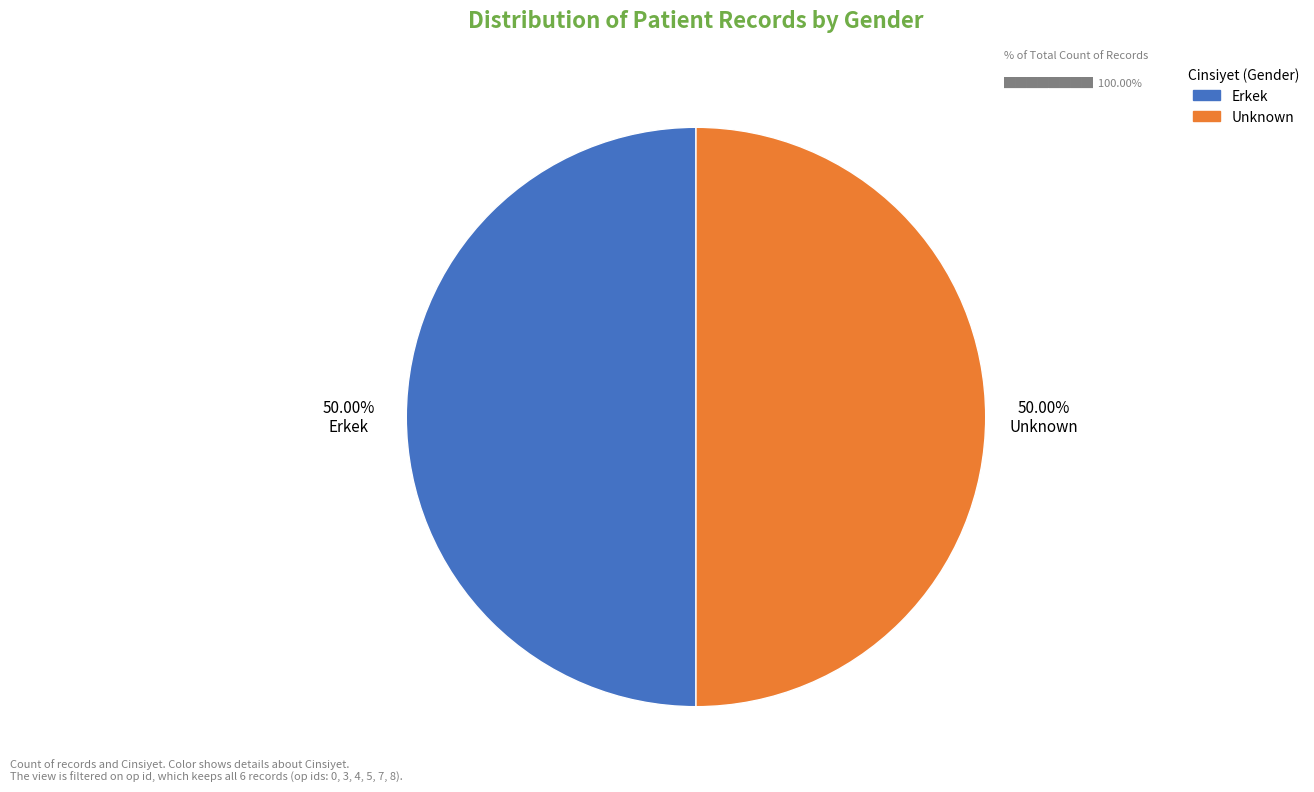

Count the number of slices in the pie.

2